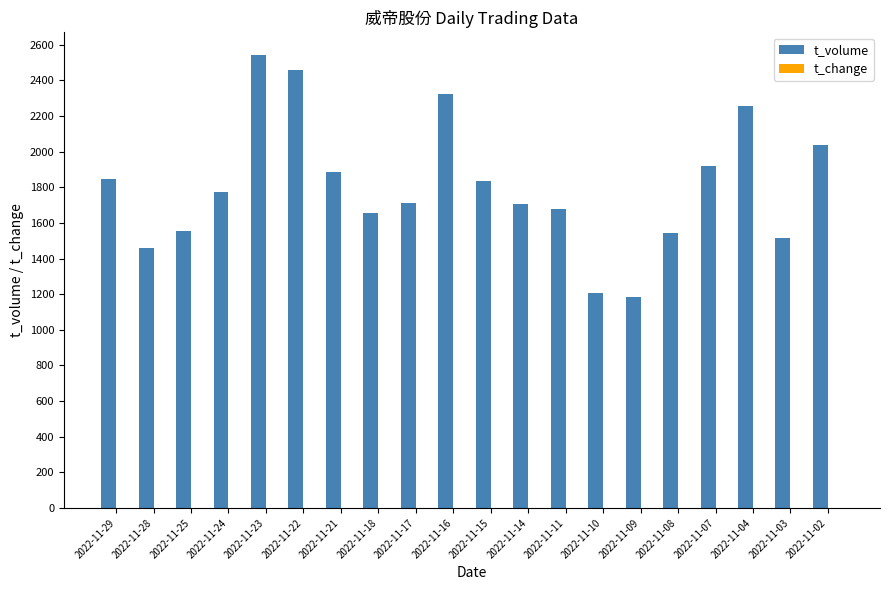

What is the greatest value displayed?

2542.0